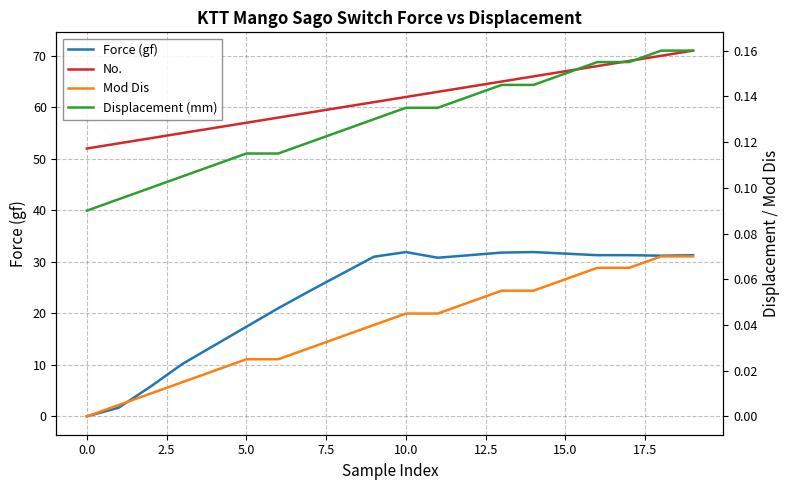

At which category is the sum across all series the highest?

19